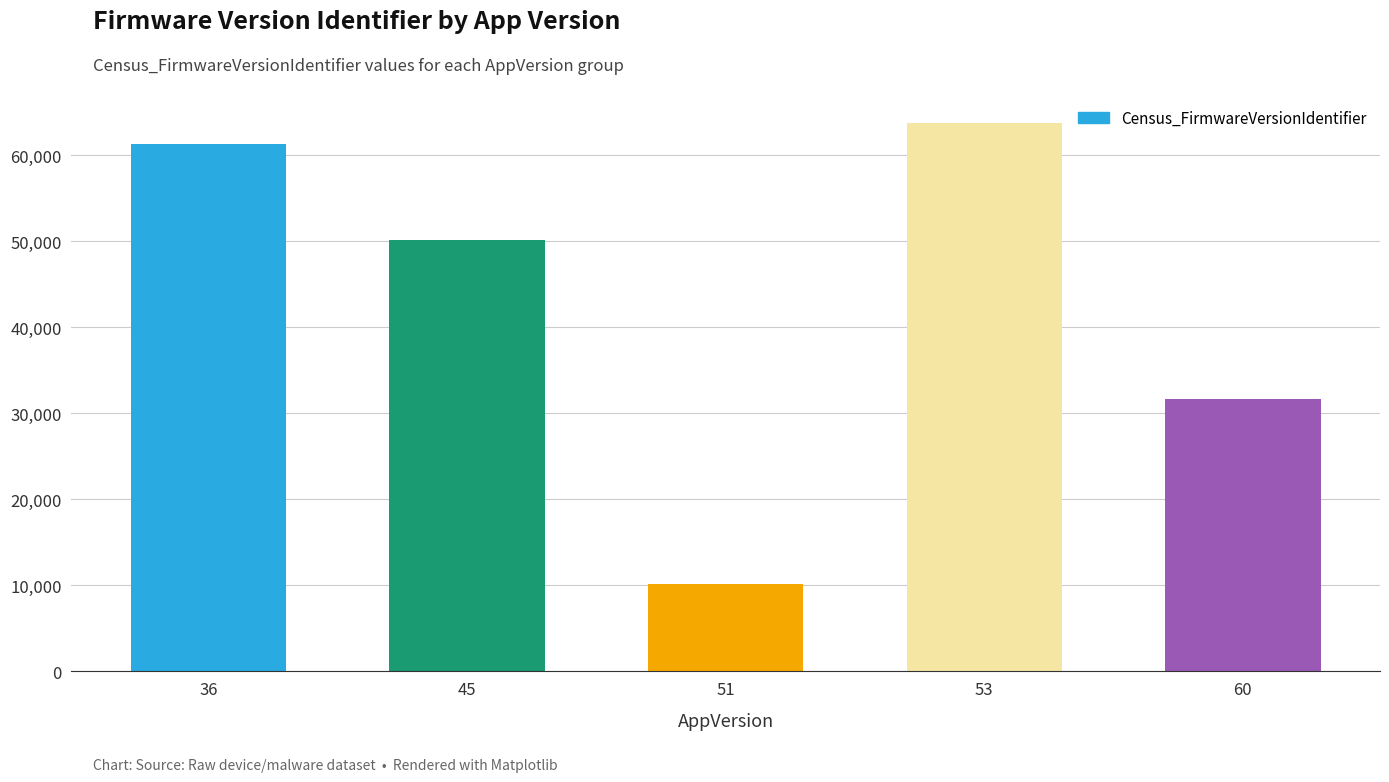

At which label is the value closest to 36900?

60